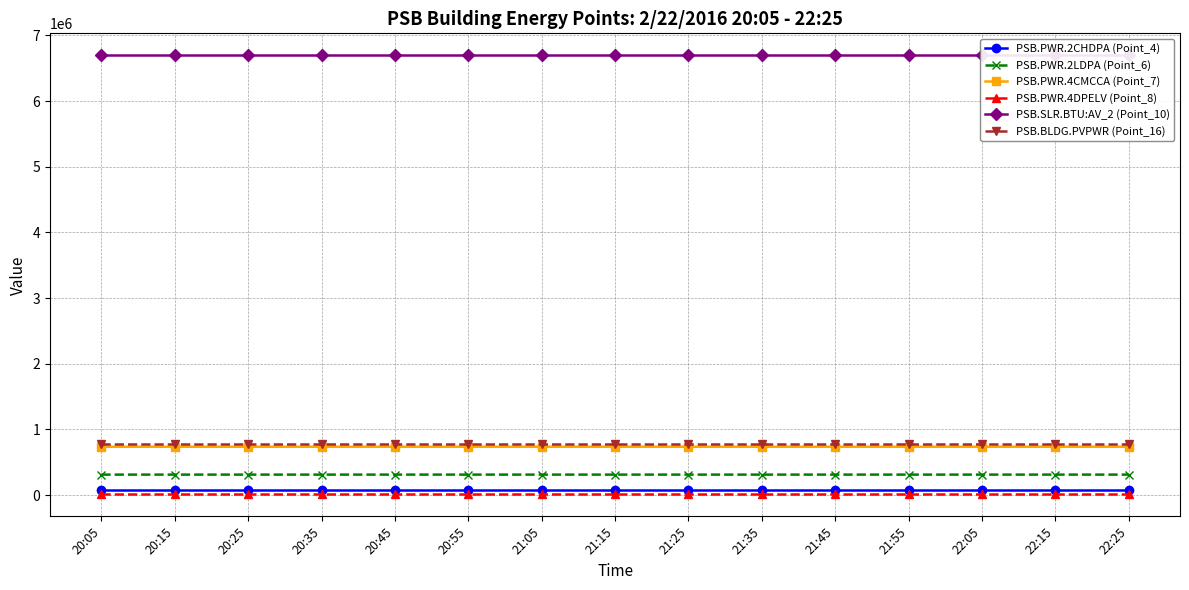

At which category is the sum across all series the highest?

22:25